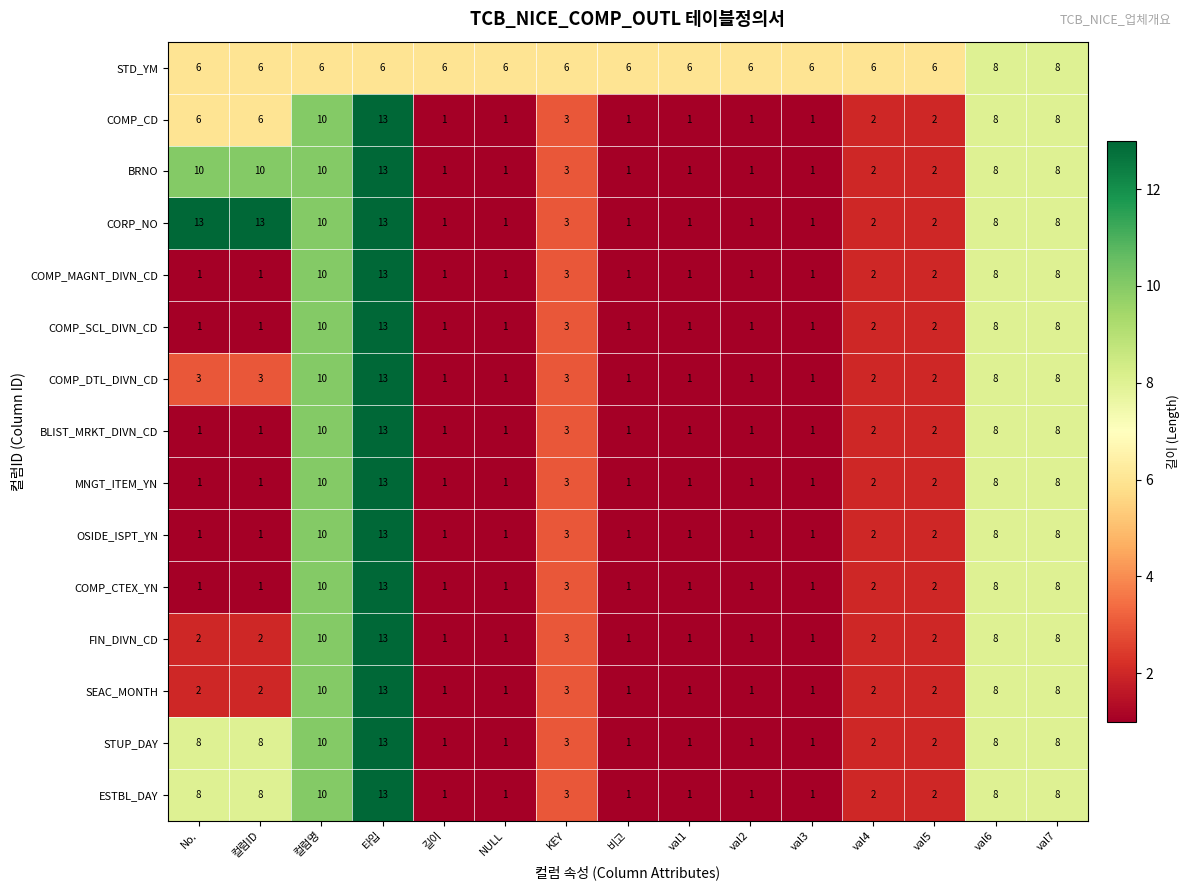

What is the difference between the maximum and minimum values in the BLIST_MRKT_DIVN_CD series?

12